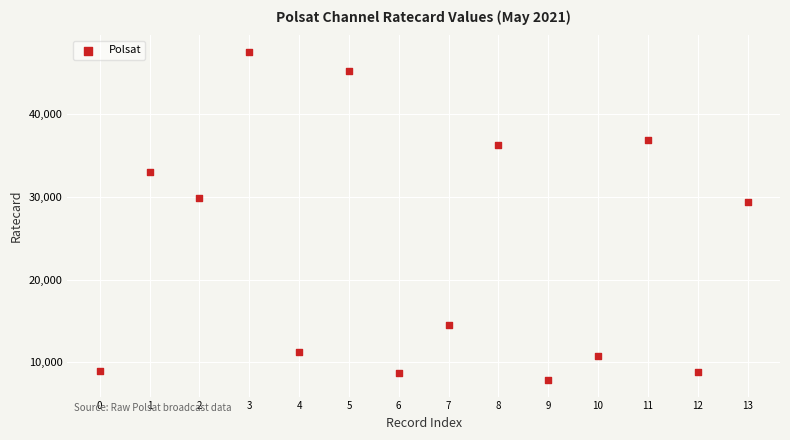

What is the range of Y values (max minus min)?

39690